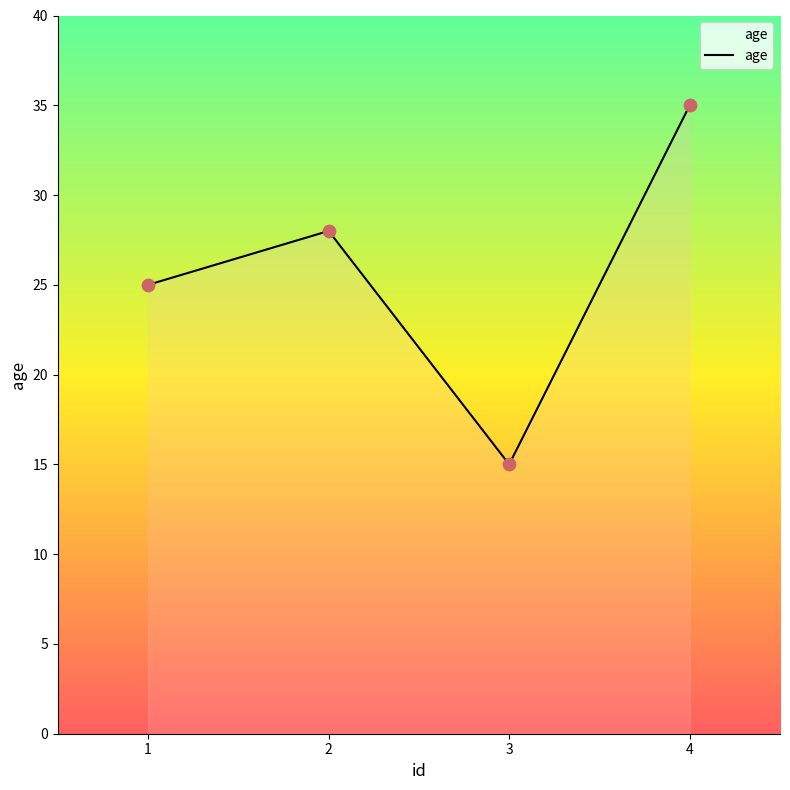

What is the change in value from 2 to 4?

+7